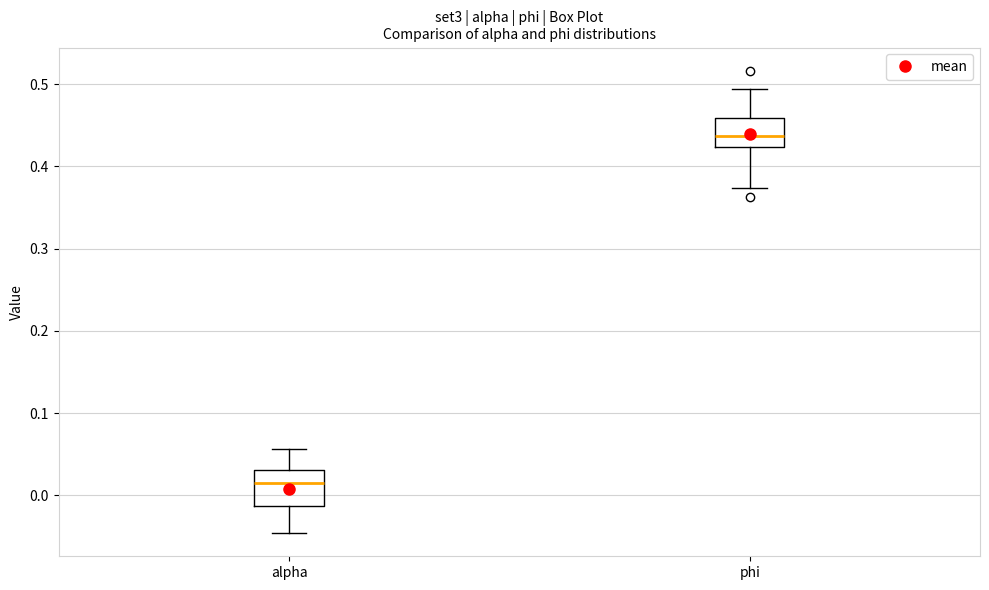

Which box's median line is the highest?

phi